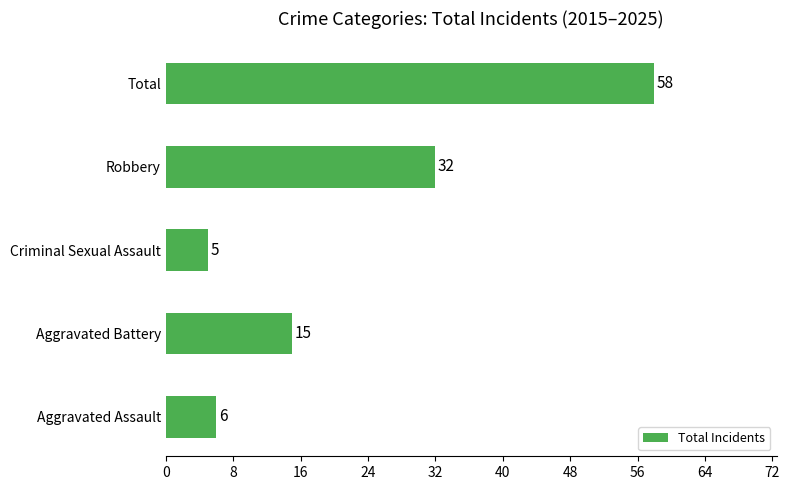

What is the sum of all values?

116